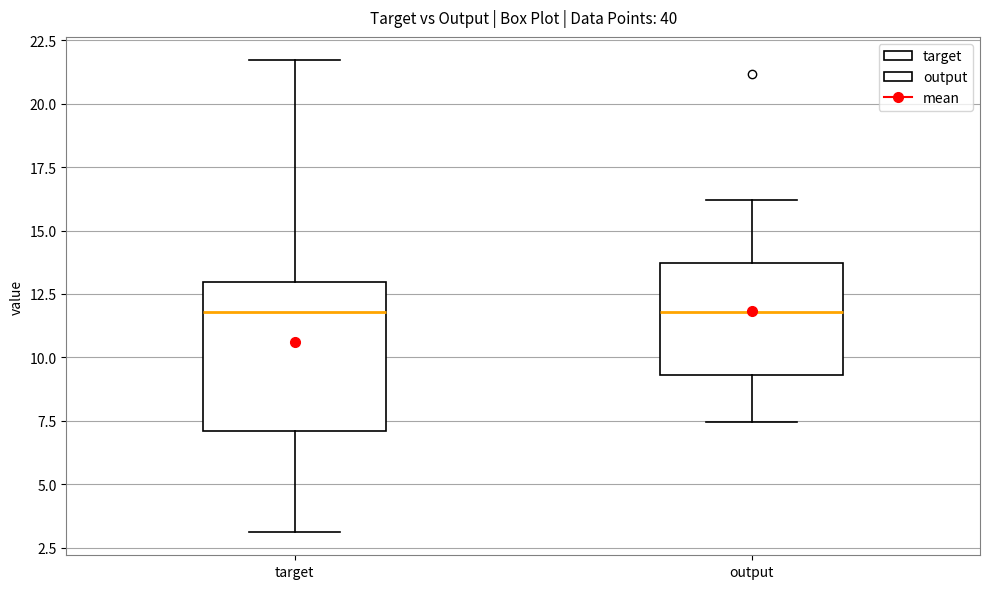

Reading left to right, transcribe this box plot: for each box, give where its median line is, the range the box spans, and where its two whiskers end, as read against the y-axis. The values are not printed on the chart, so give them approximately, as read against the axis.

target: median 12.0, box 7.0 to 13.0, whiskers 3.0 to 21.5
output: median 12.0, box 9.5 to 13.5, whiskers 7.5 to 16.0